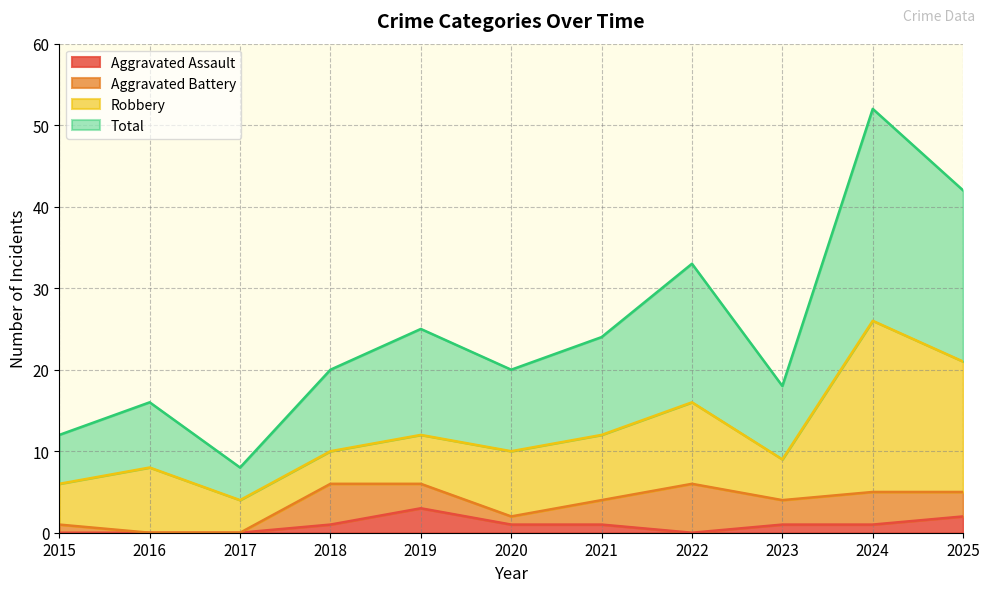

True or false: Total has a value of 52 at 2024.

True